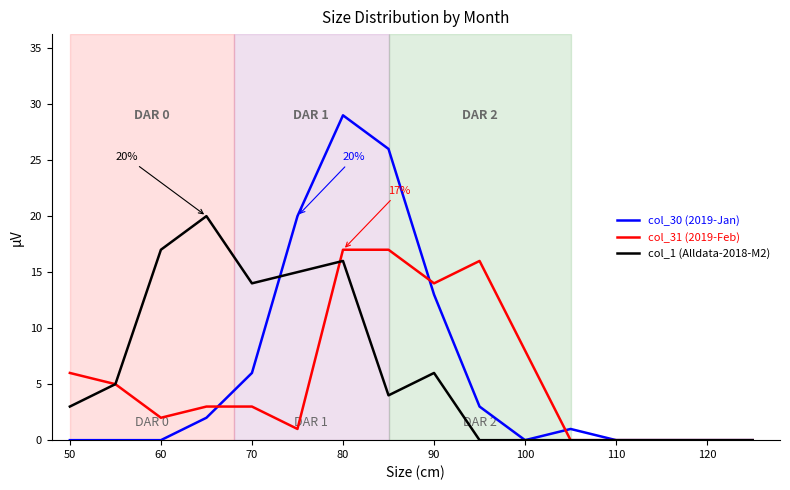

Which series has the largest range (max minus min)?

col_30 (2019-Jan)